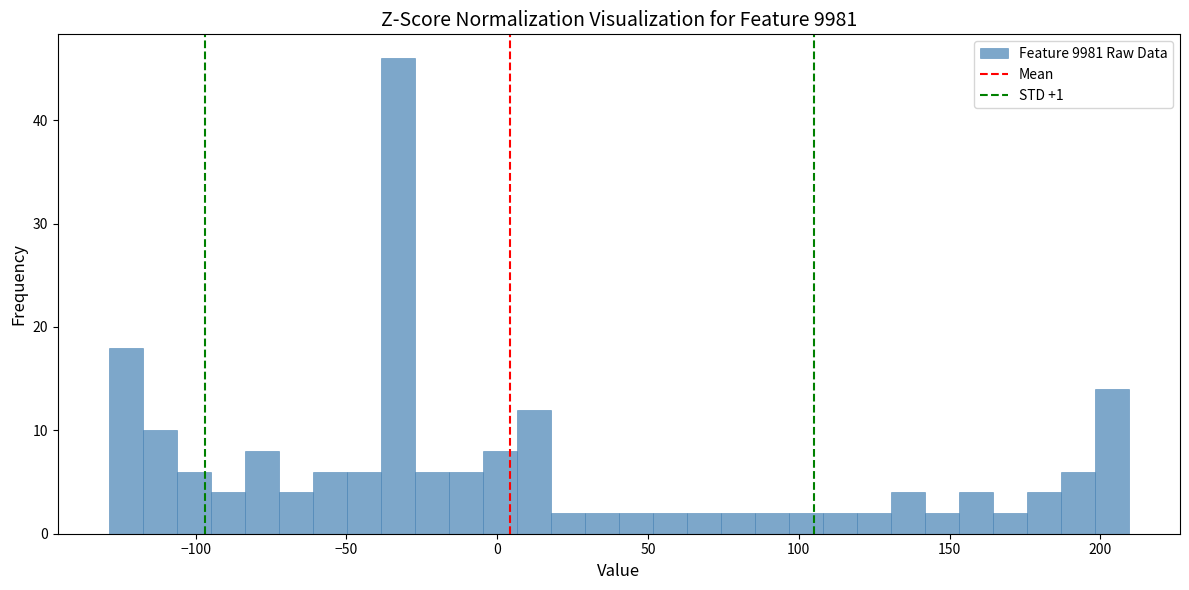

Read against the x-axis, roughly where is the centre of the tallest bar?

-35